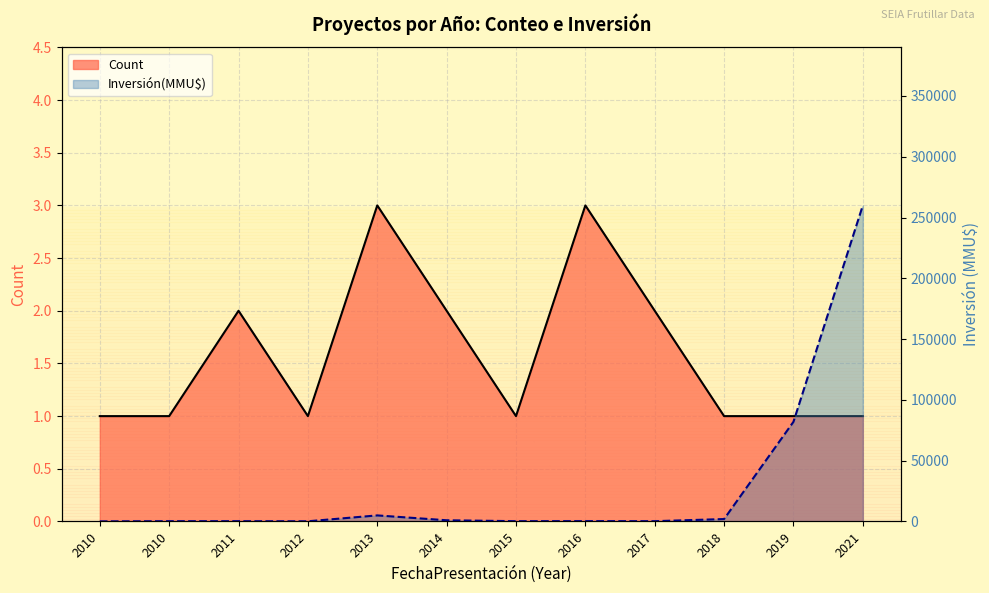

What is the value of the Count point at the 2nd from the left?

1